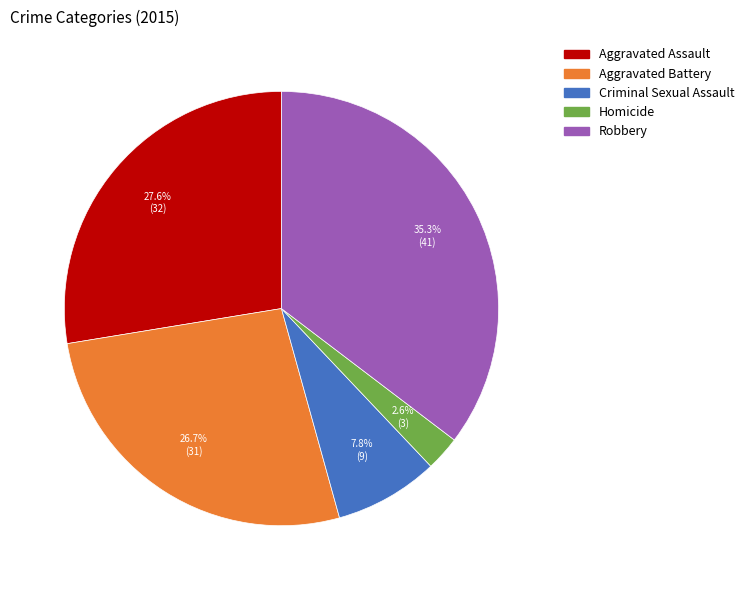

Is it true that Homicide is 3% of the pie?

True